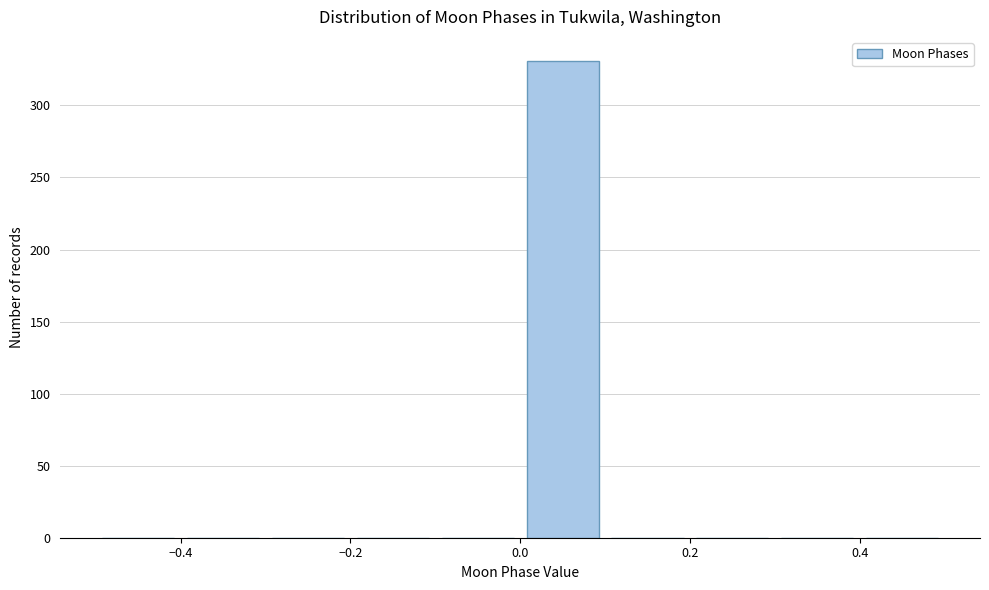

What is the height of the bar covering 0.0 to 0.1 on the x-axis? The values are not printed on the chart, so give them approximately, as read against the axis.

330